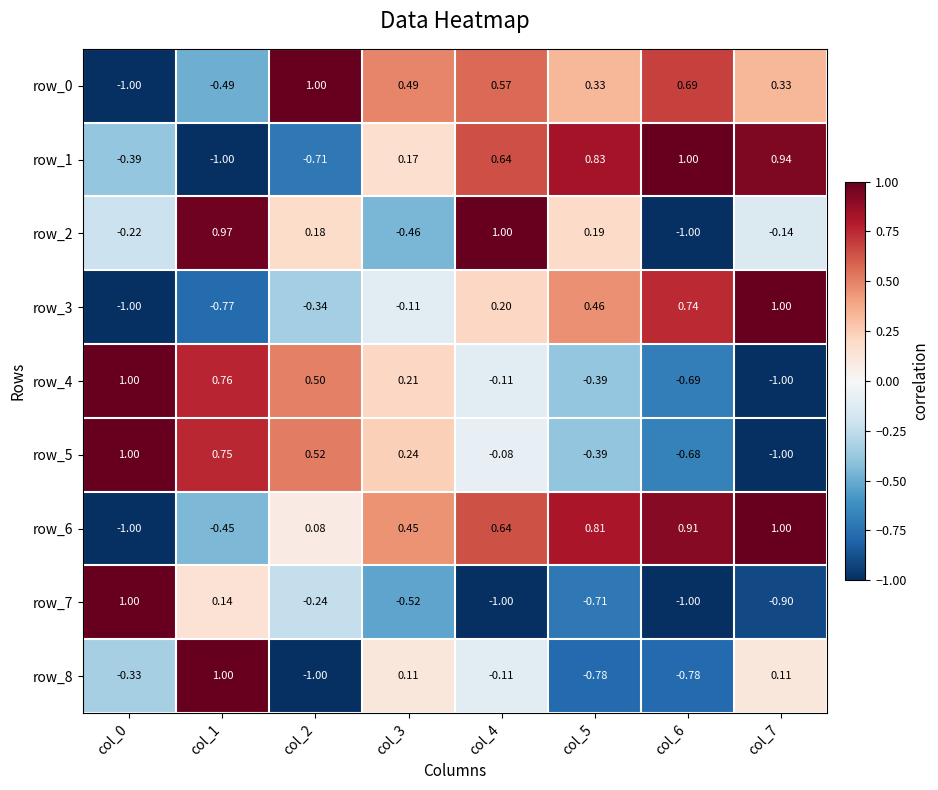

Is the value of row_3 at col_1 greater than the value of row_5 at col_4?

No